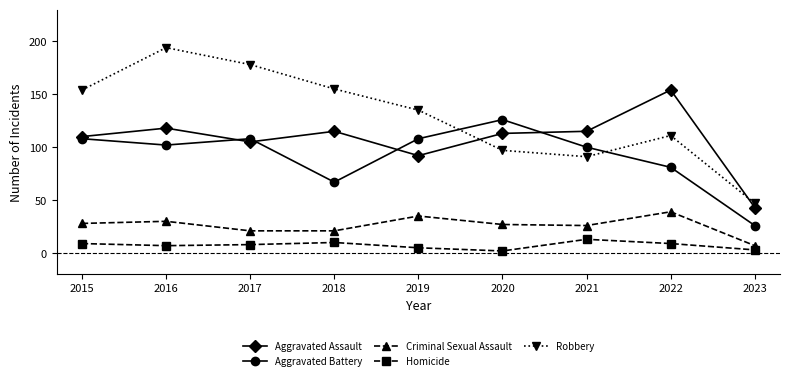

Where is the first local minimum for Aggravated Assault?

2017